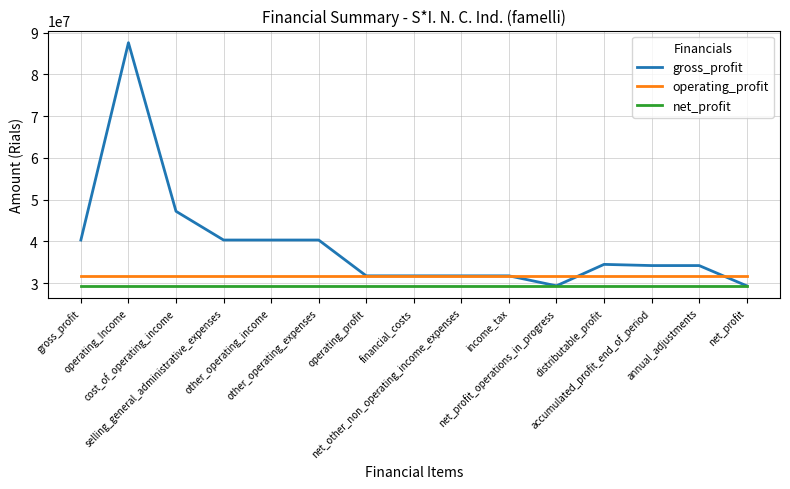

What is the smallest value displayed?

29391146